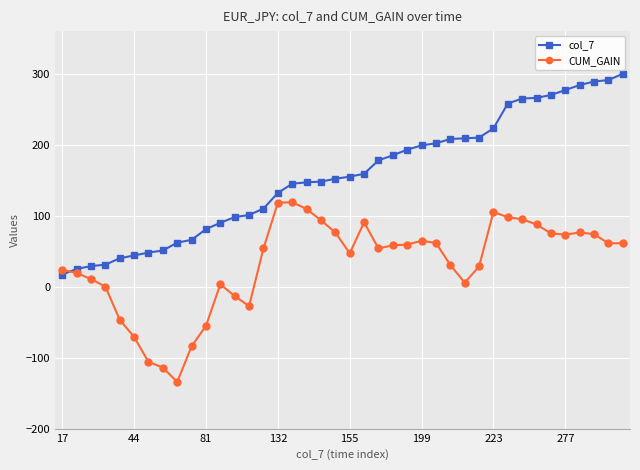

Which series has the largest range (max minus min)?

col_7